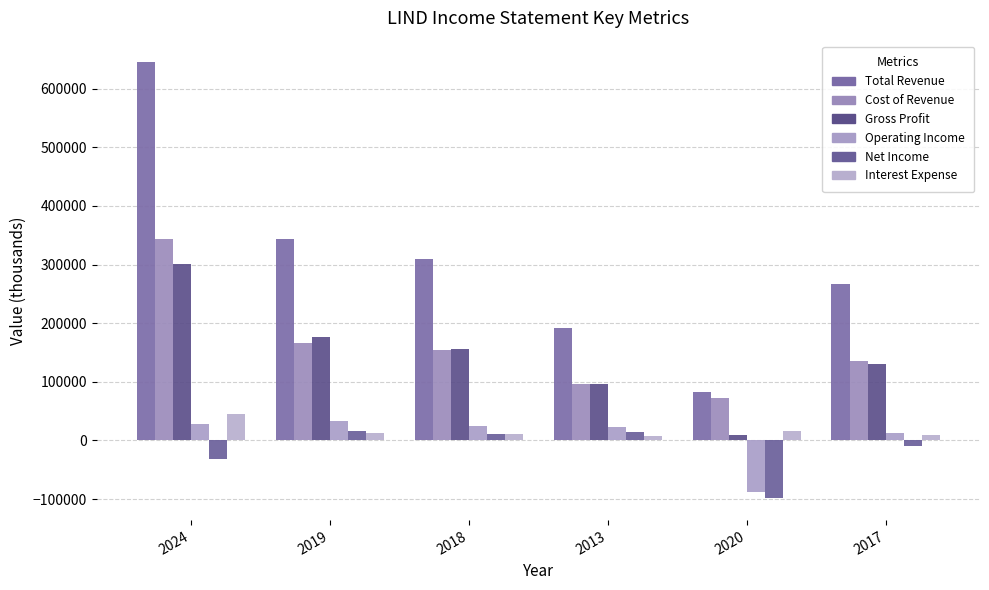

How many data points does each series have?

6